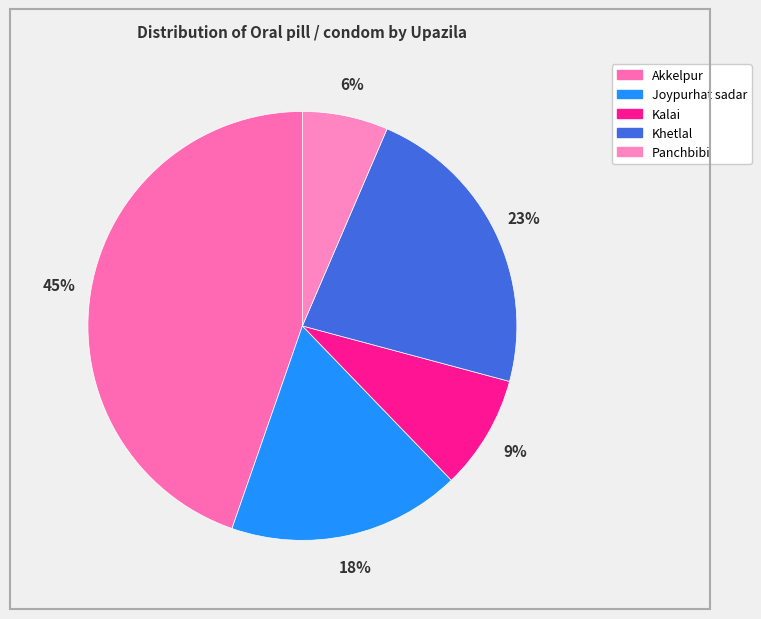

Which category has the smallest portion of the pie?

Panchbibi